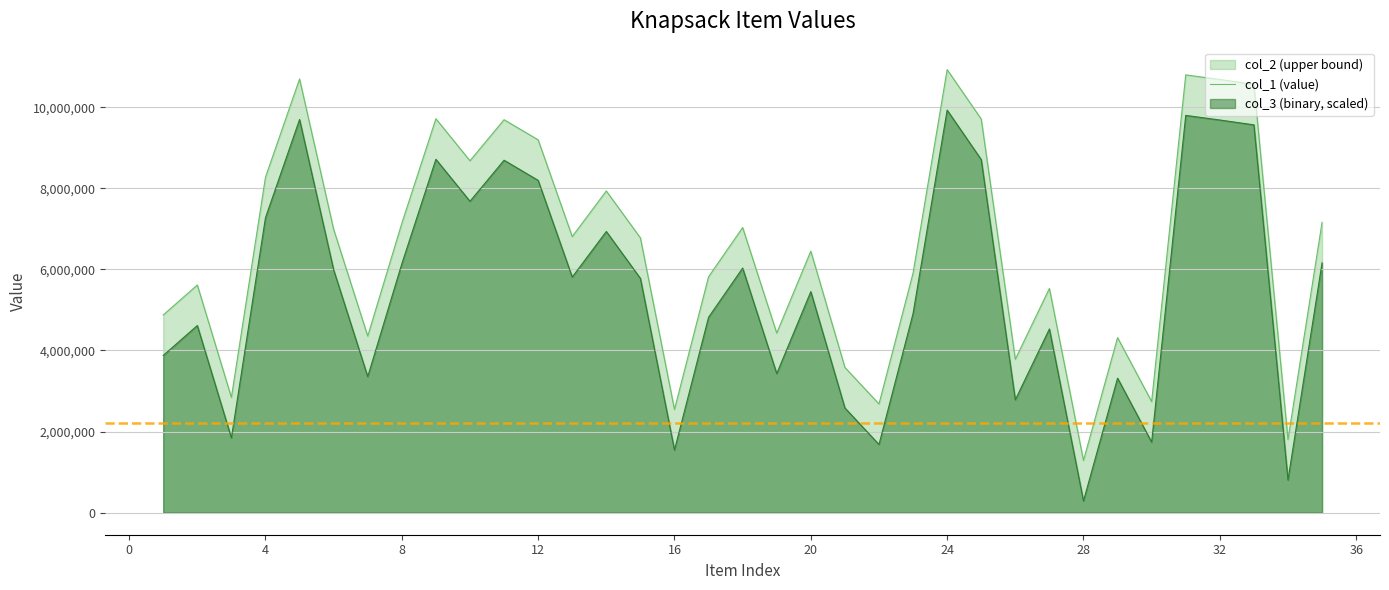

What is the approximate value of col_1 at 8?

7137658